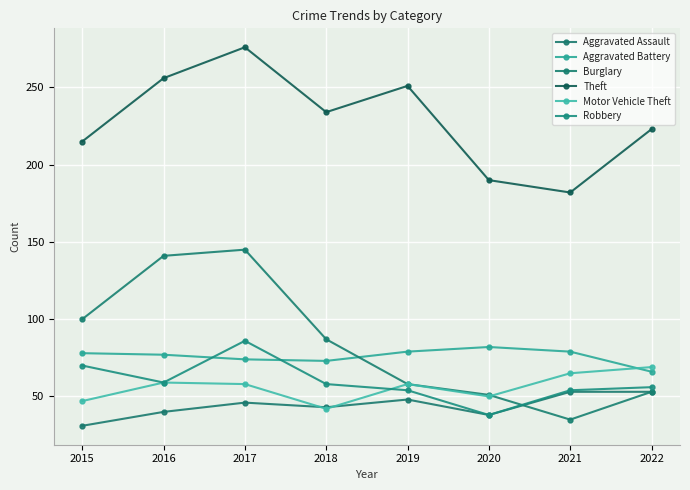

How many lines are shown in the chart?

6